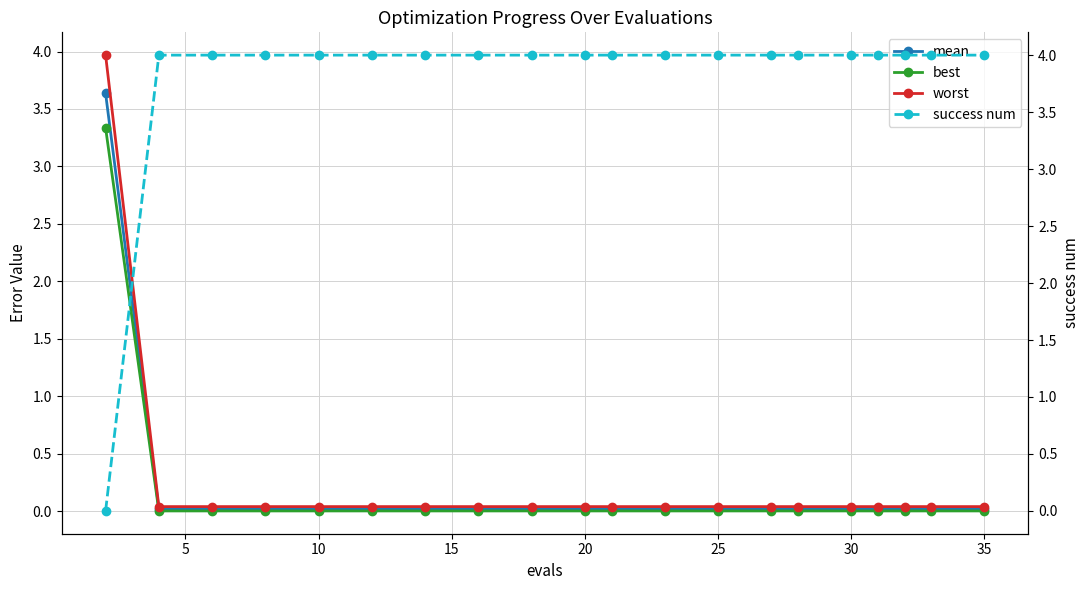

What are all the series names shown in the legend?

mean, best, worst, success num